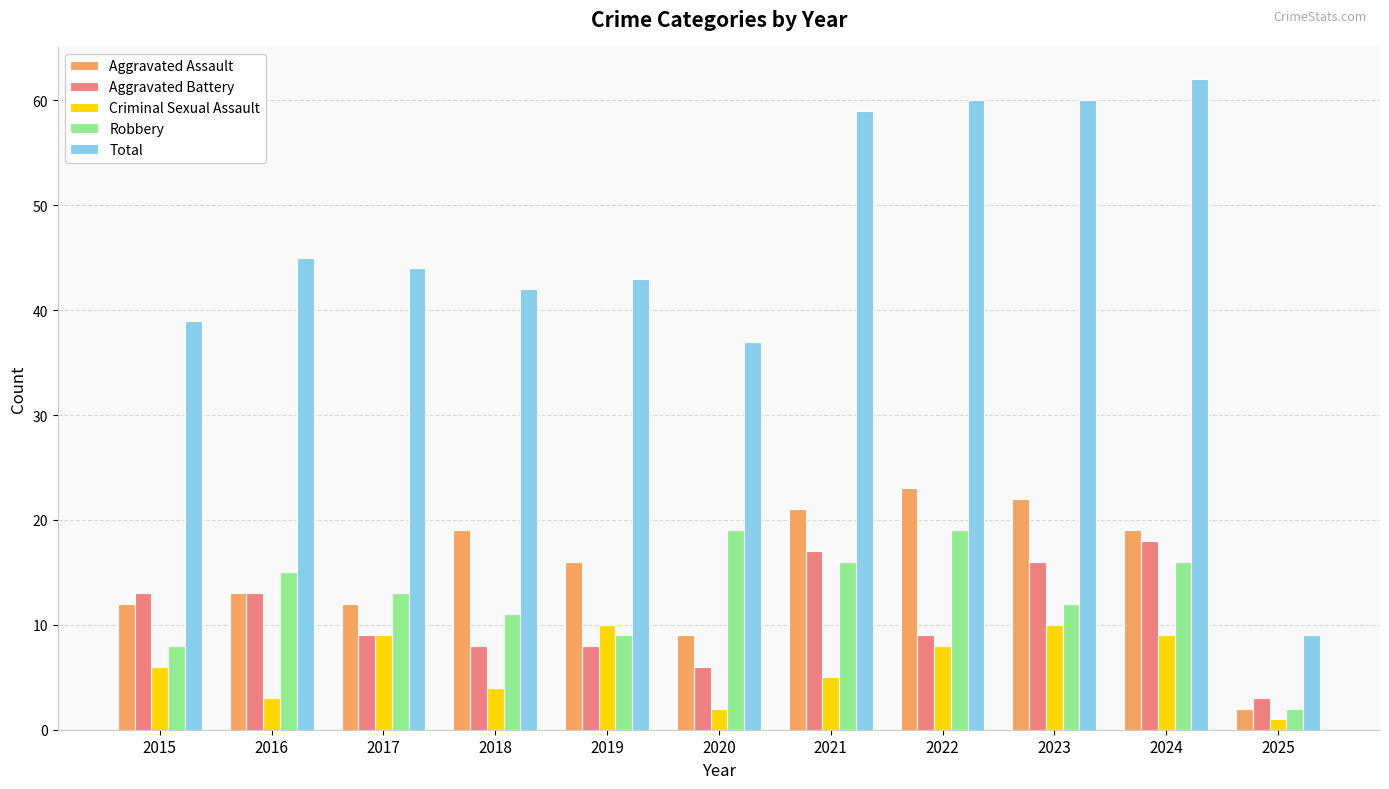

What value does the Aggravated Assault series have at 2021, to the nearest 10?

20